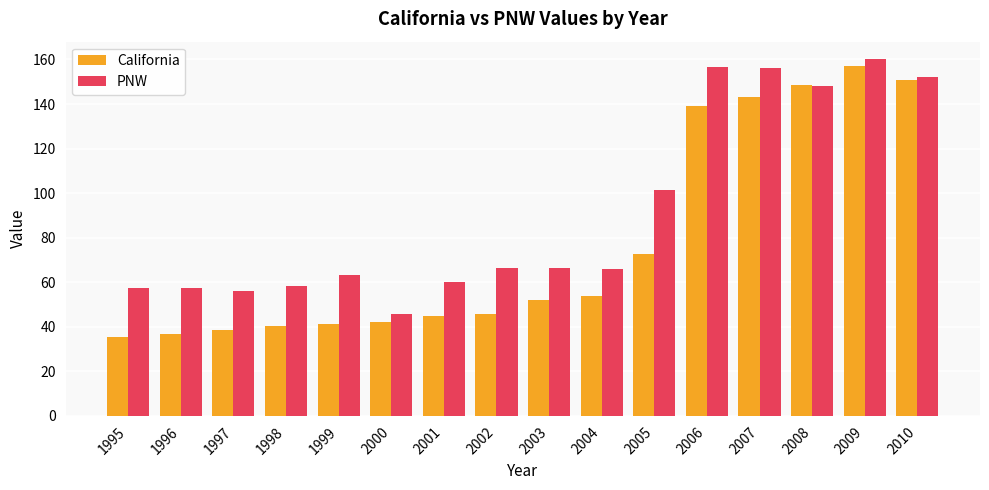

What is the spread (max minus min) of values at 1999?

21.8